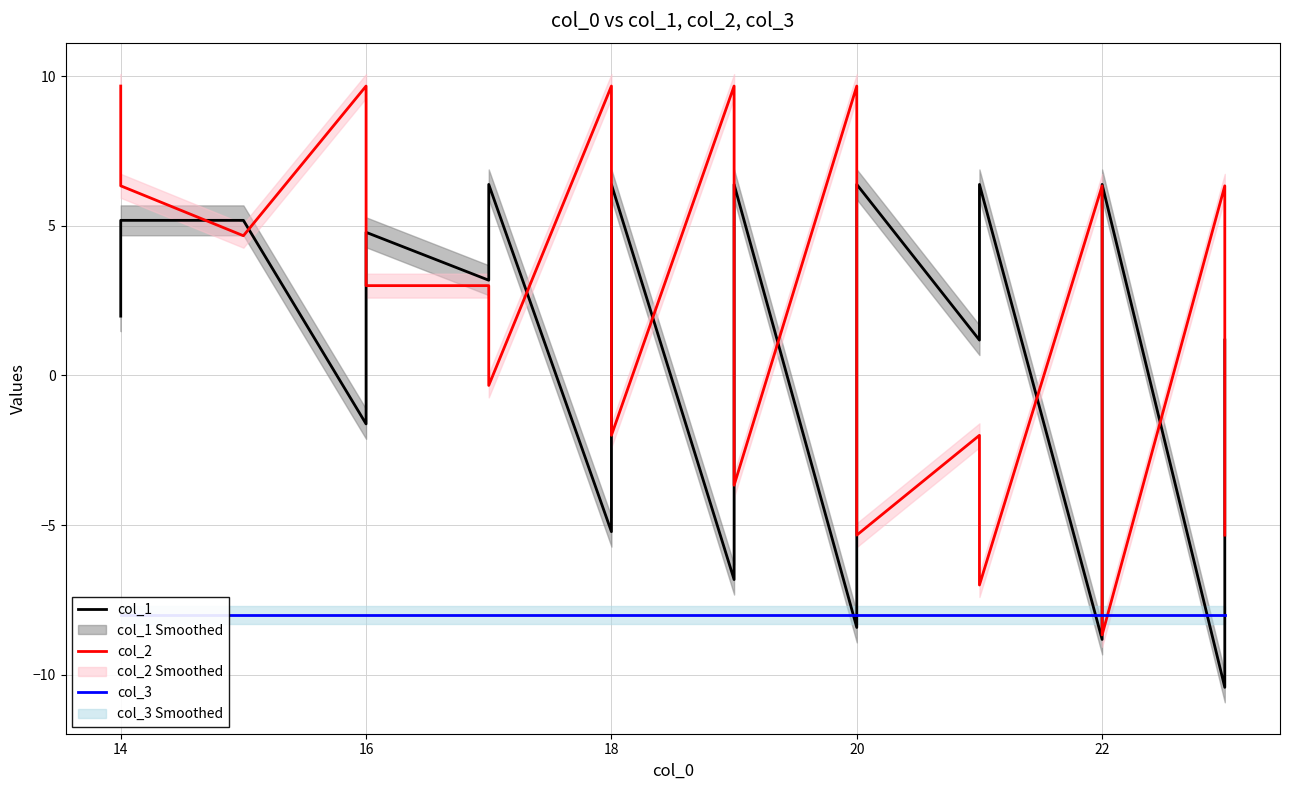

Which series has the largest total across all categories?

col_2